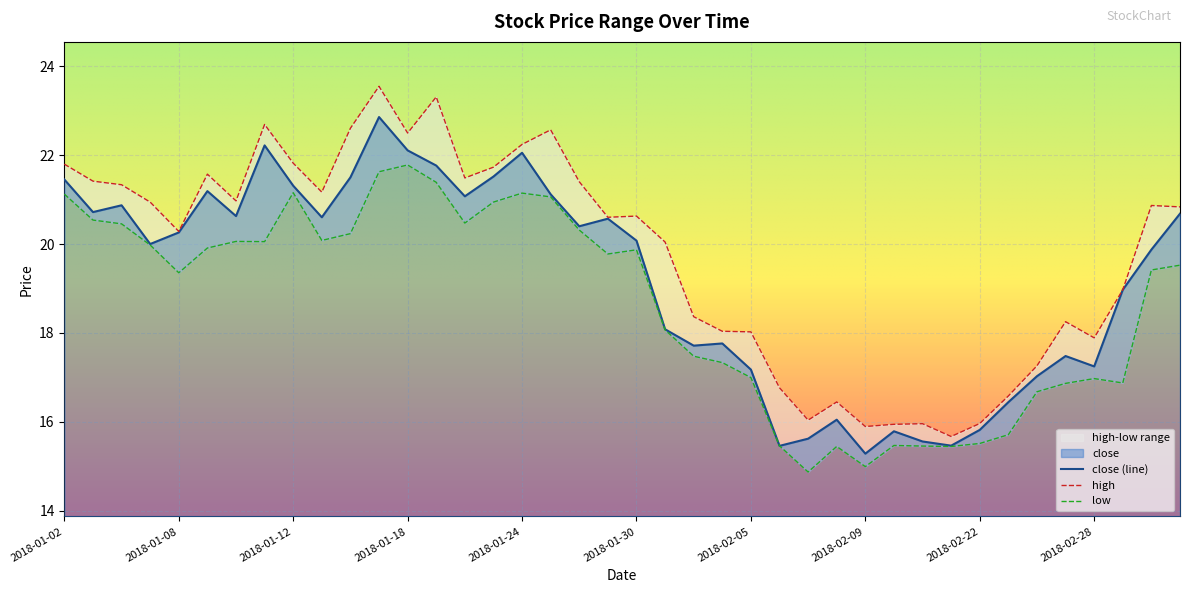

True or false: low and close cross at least once.

False